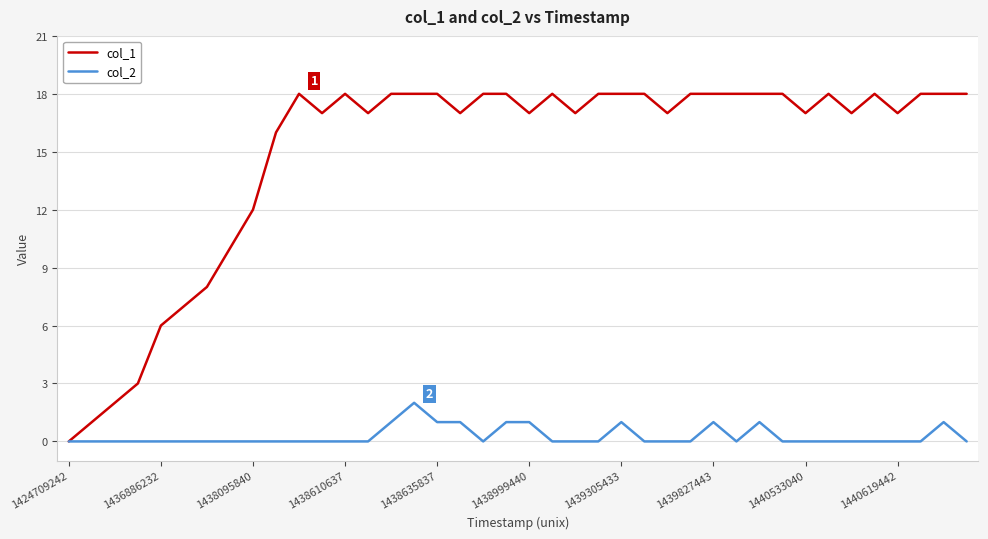

Which series has the largest total across all categories?

col_1